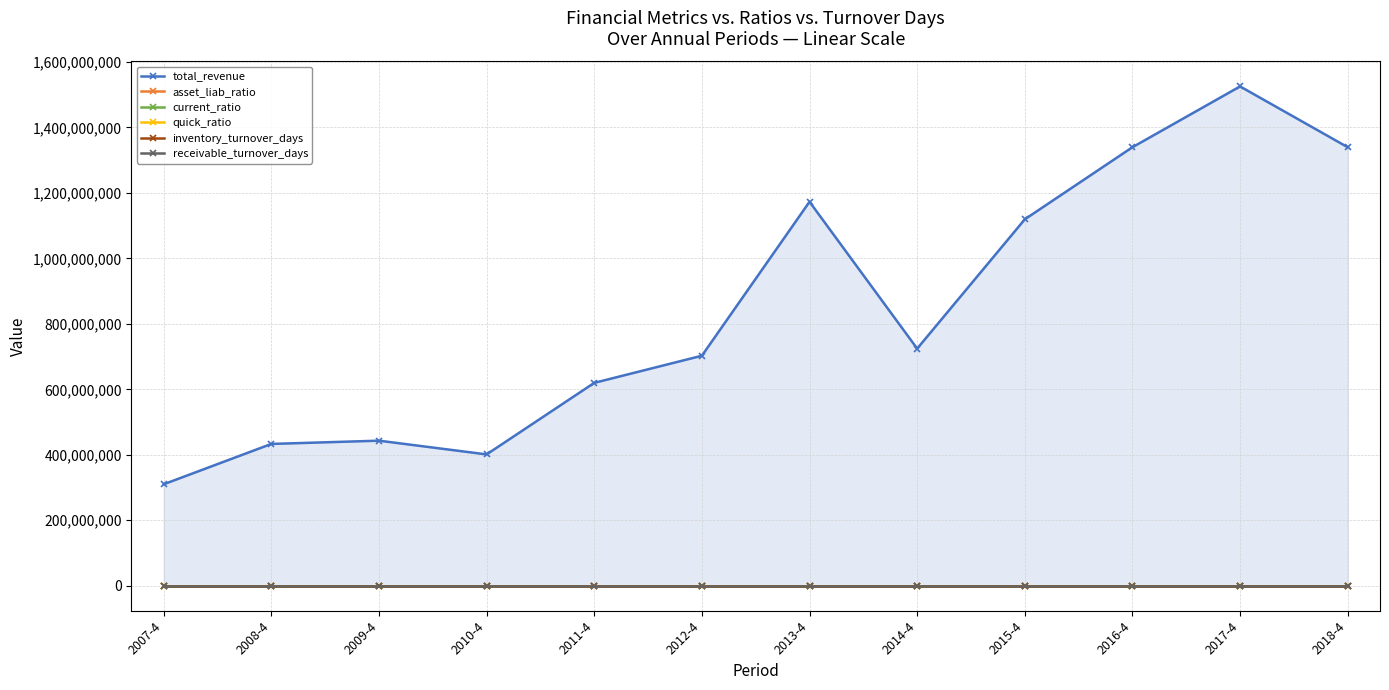

Reading left to right, list all the values displayed in this chart.

total_revenue: 309959293.6	433159204.7	443102540.5	401145149.6	619743259.5	702614410.0	1172963028.5	724344246.3	1119348835.6	1339590279.0	1525302799.5	1339590279.0
asset_liab_ratio: 61.0	65.3	49.1	22.2	49.6	53.4	58.0	58.5	40.8	41.7	43.6	41.7
current_ratio: 1.3	1.3	1.6	3.9	1.7	1.5	1.2	1.1	1.4	1.4	1.5	1.4
quick_ratio: 0.9	0.8	1.2	3.0	1.2	1.0	0.8	0.8	0.8	0.9	0.8	0.9
inventory_turnover_days: 112.8	116.8	119.7	146.1	196.6	223.7	129.6	309.2	267.6	274.6	321.6	274.6
receivable_turnover_days: 110.4	106.6	147.6	174.0	139.2	160.2	111.0	216.1	226.4	260.7	239.7	260.7